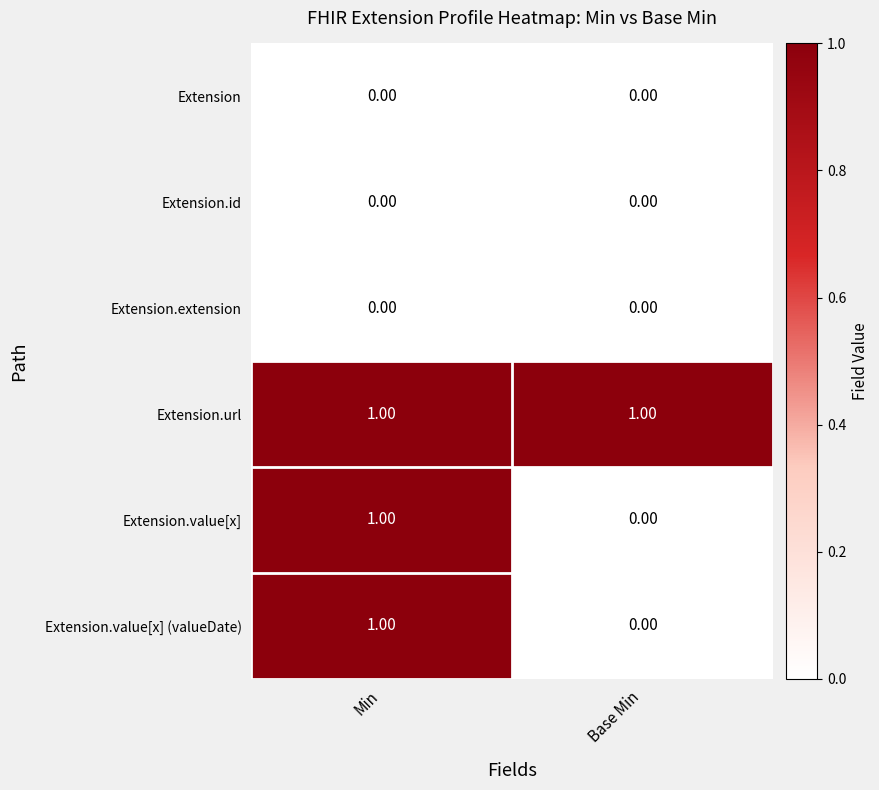

What is the total value across all series at Min?

3